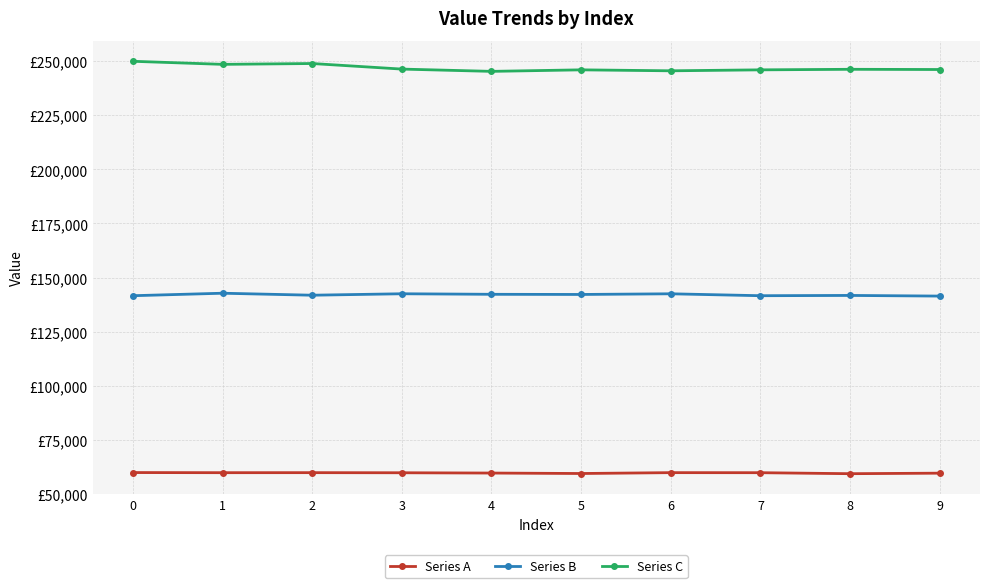

What is the value of the Series C point at the 8th from the left?

245991